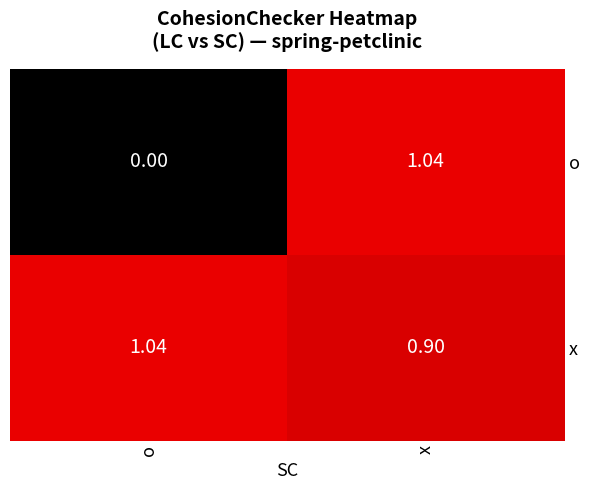

Which label corresponds to the smallest value in the chart?

o